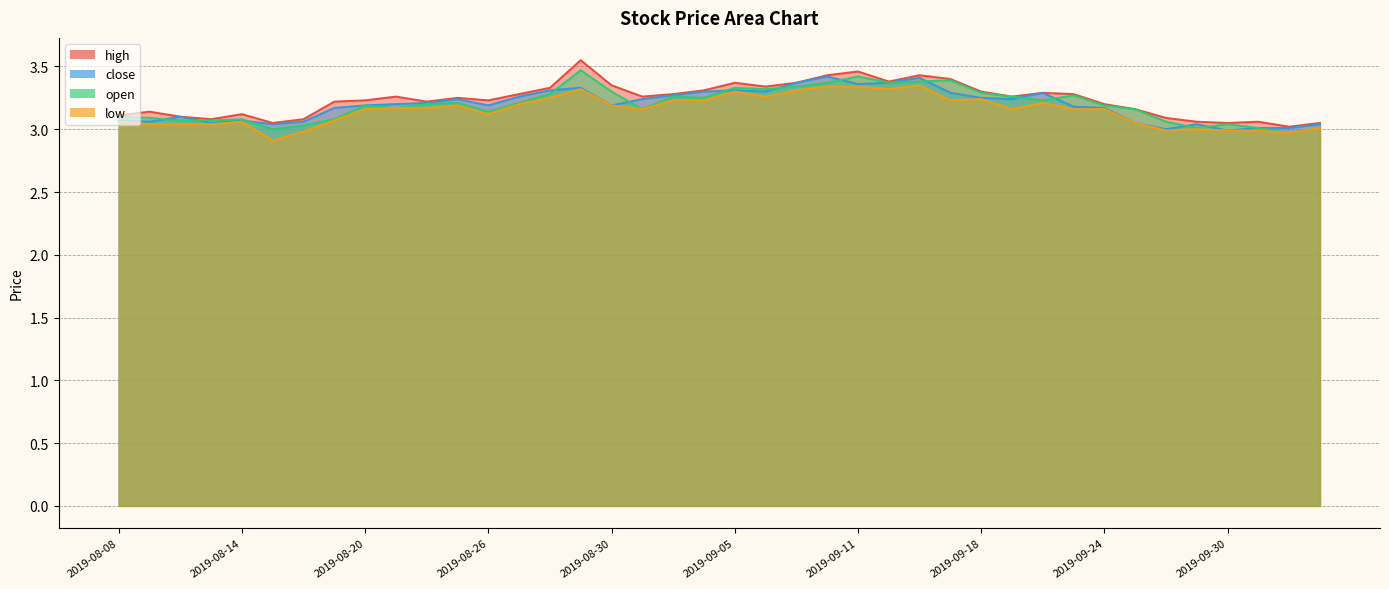

The close series shows 5.7 at 2019-09-12. True or false?

False